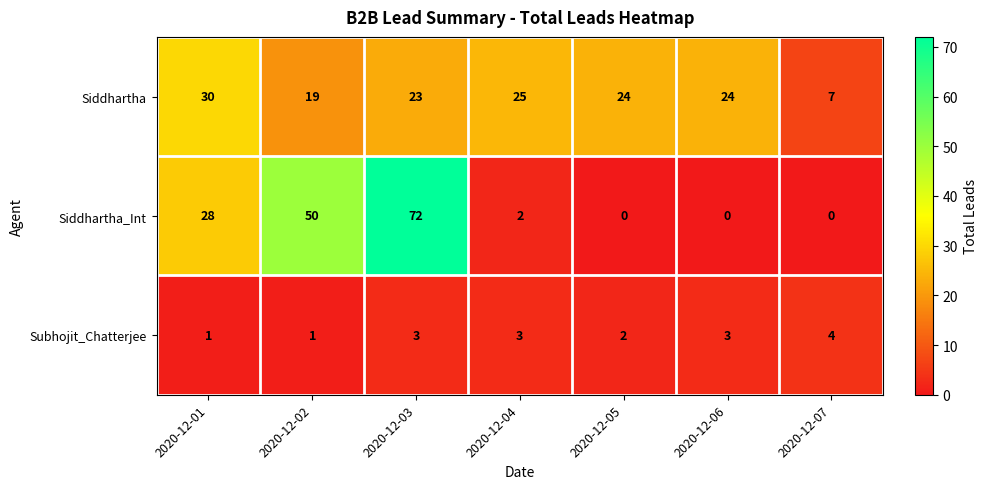

At 2020-12-01, list the series in order from smallest to largest.

Subhojit_Chatterjee, Siddhartha_Int, Siddhartha